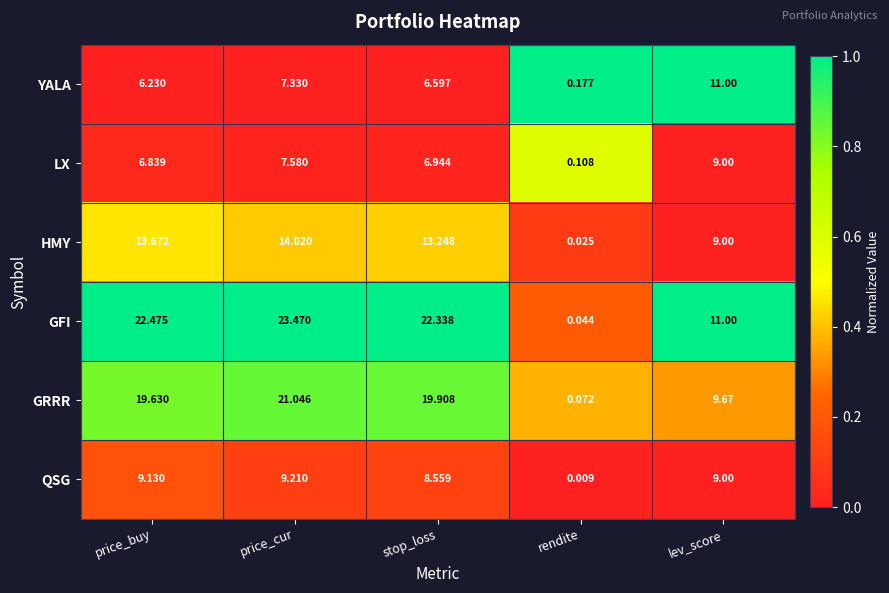

At which category is the sum across all series the highest?

price_cur